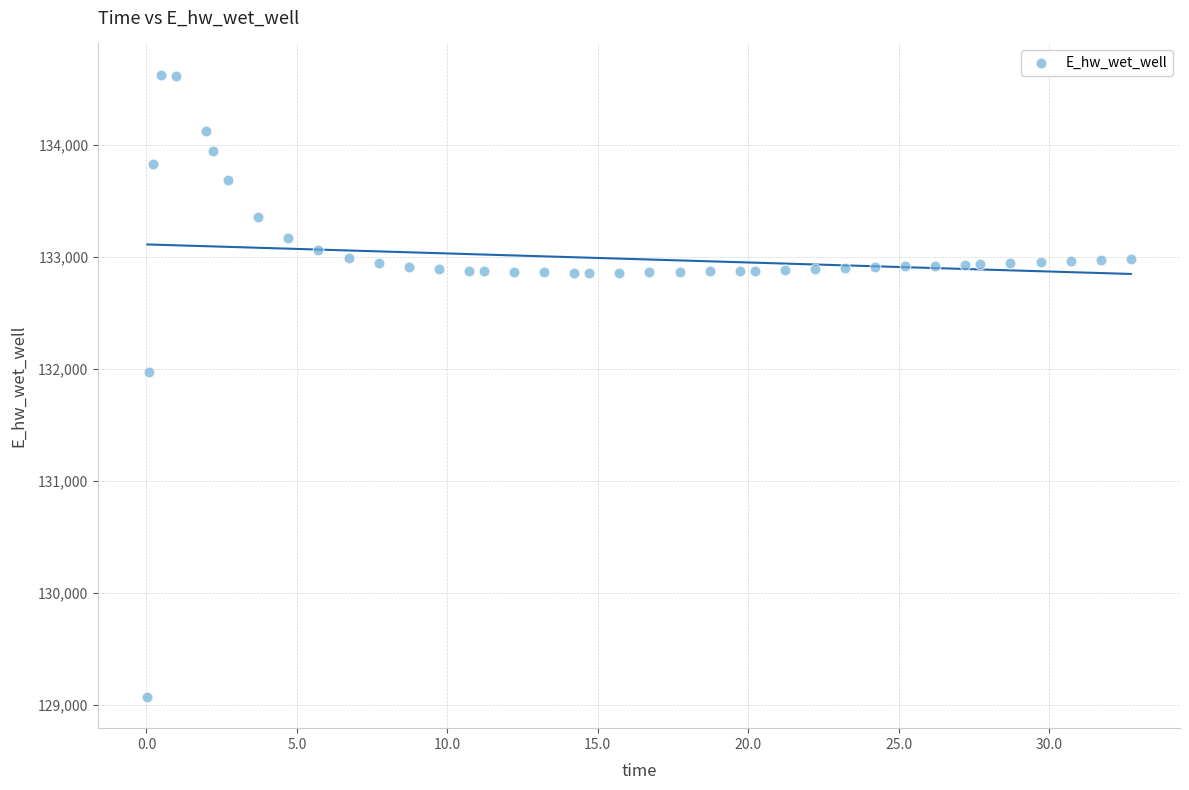

What is the range of Y values (max minus min)?

5557.8